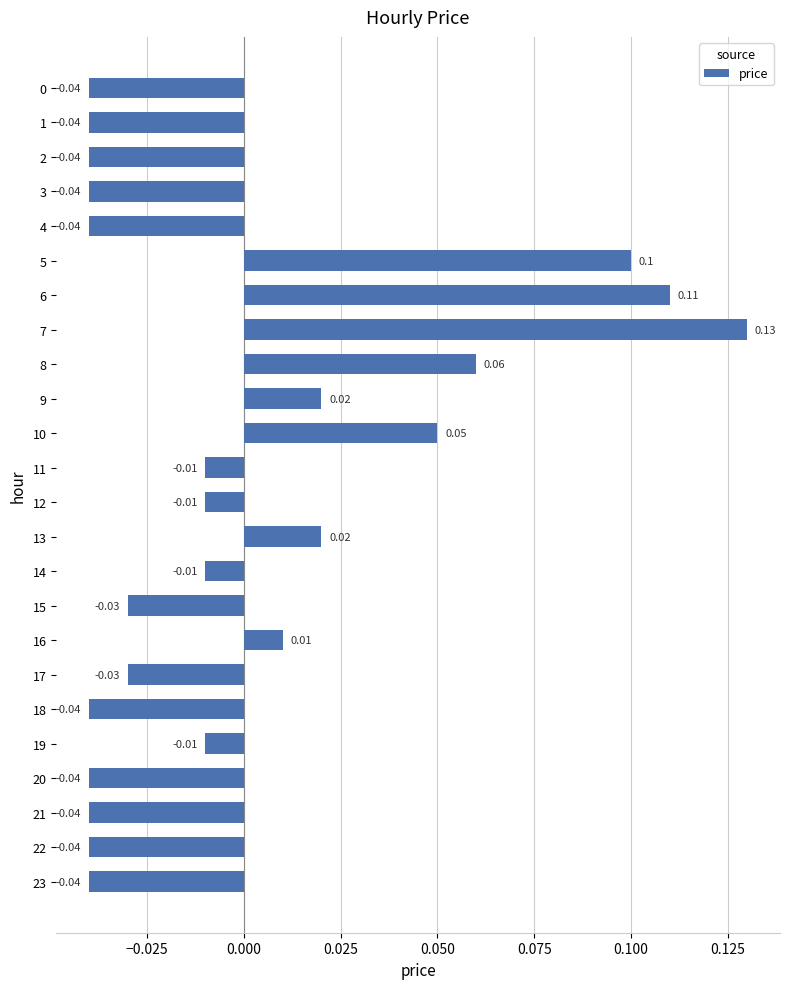

Between 11 and 6, which is larger?

6